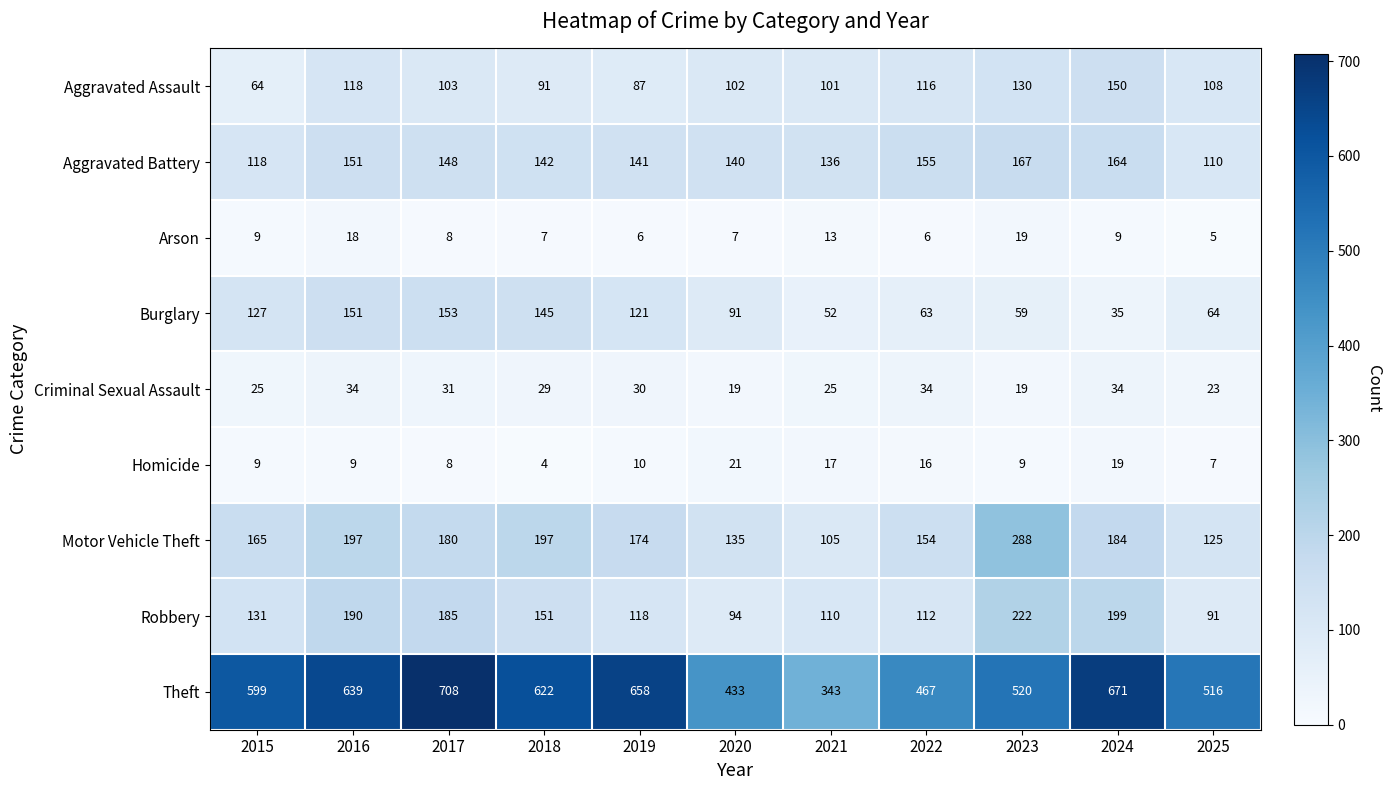

What is the approximate value of Motor Vehicle Theft at 2023, to the nearest 50?

300